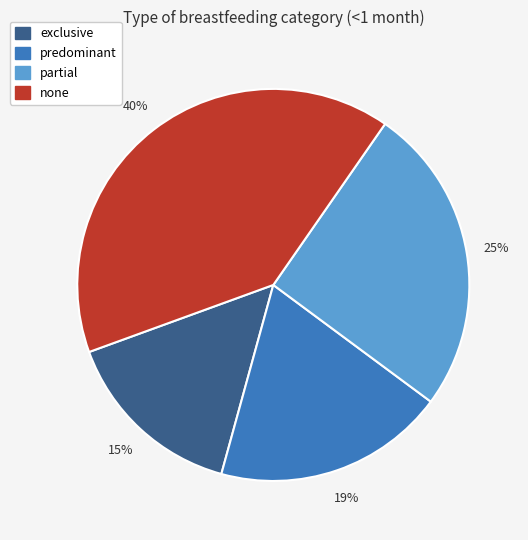

Rank the categories by value from highest to lowest.

none, partial, predominant, exclusive